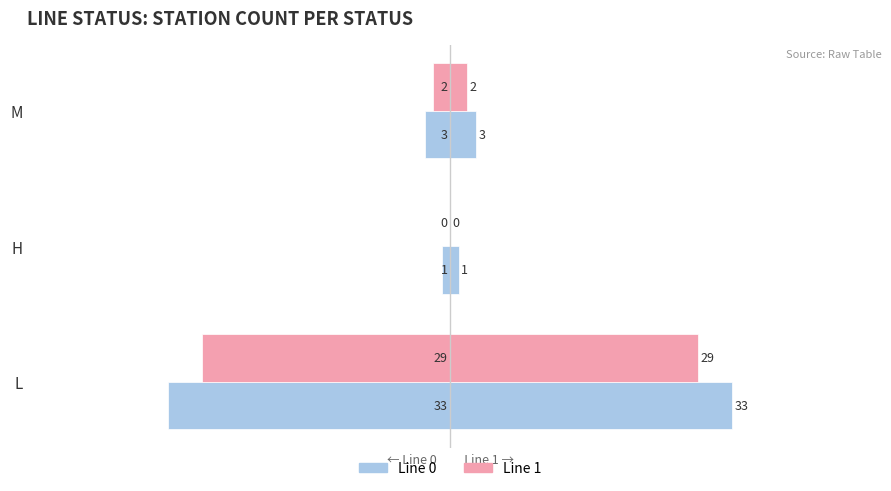

What are all the series names shown in the legend?

Line 0, Line 1